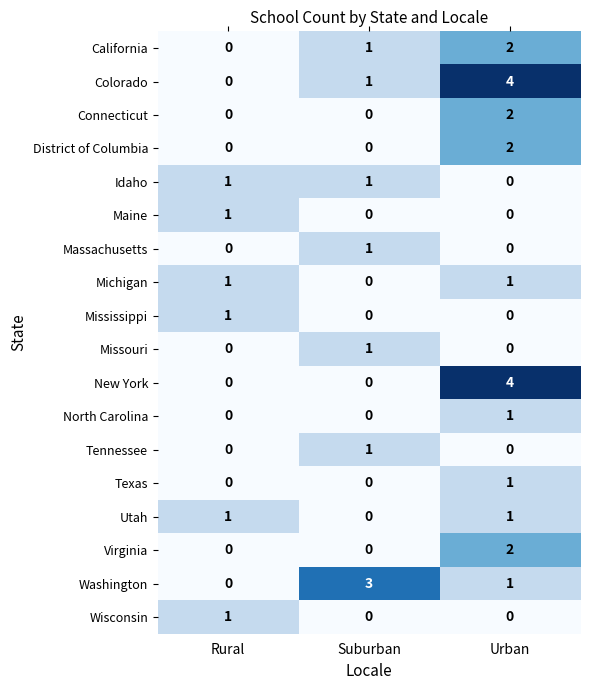

The value of Texas at Rural is 0. True or false?

True